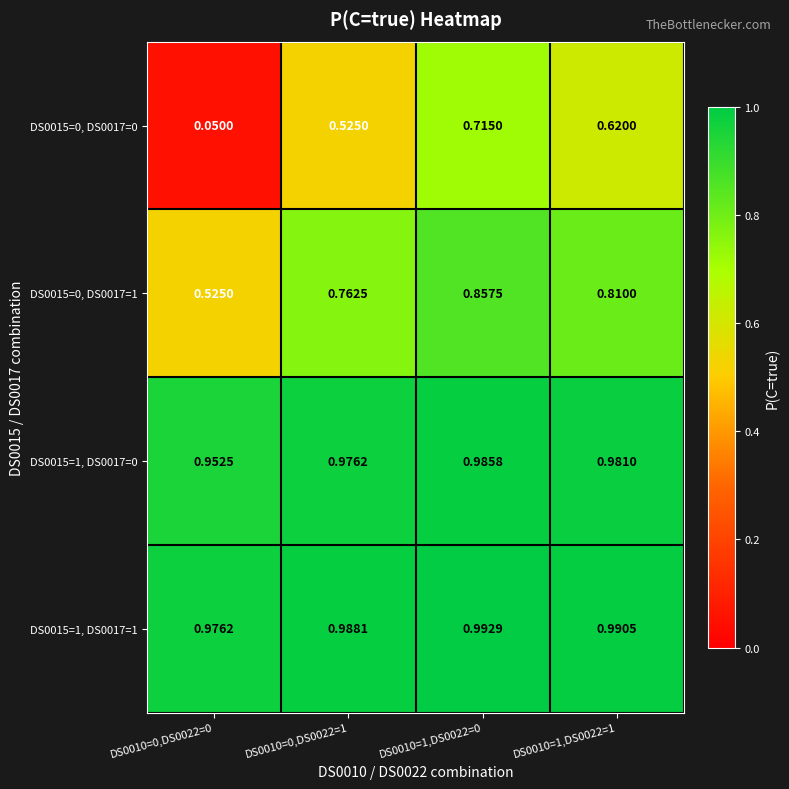

Which has a higher value, DS0010=0,DS0022=1 or DS0010=1,DS0022=1?

DS0010=1,DS0022=1